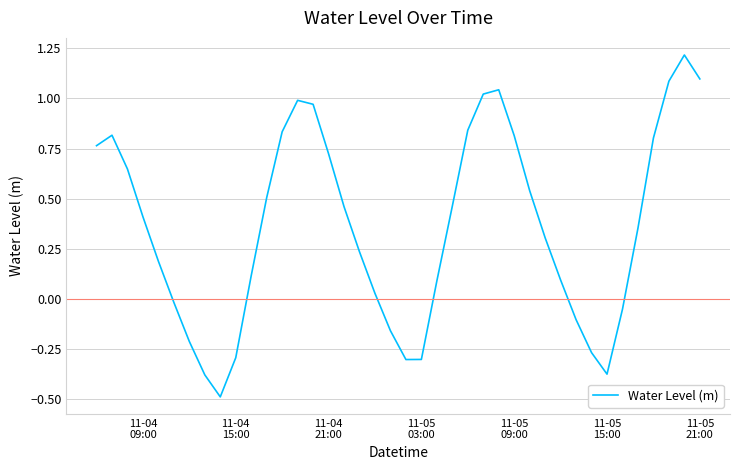

What is the smallest value displayed?

-0.5